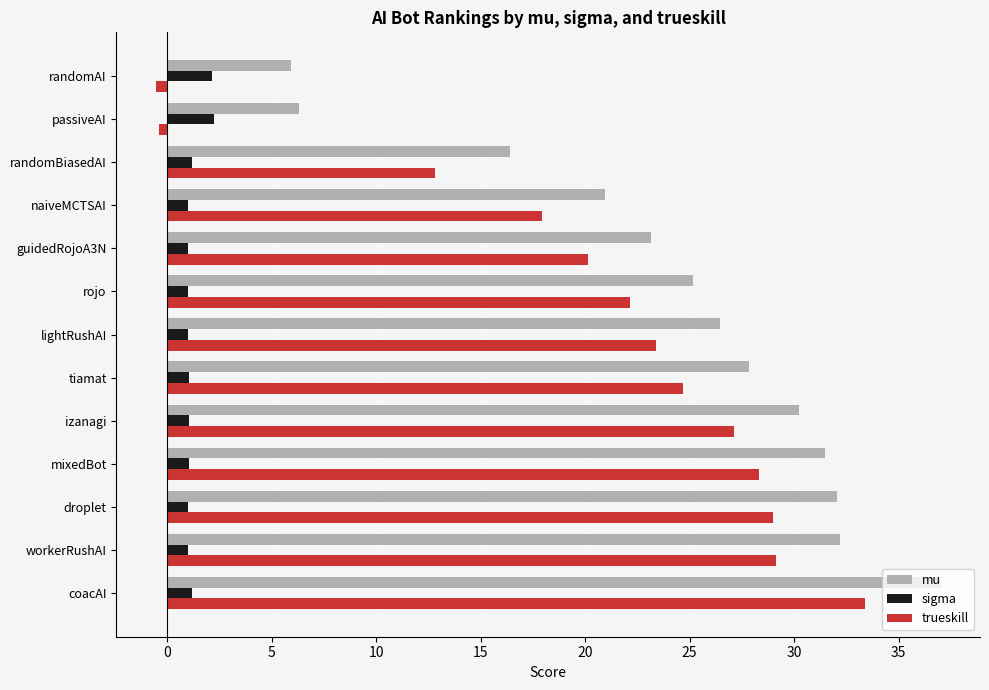

Which series has the largest total across all categories?

mu